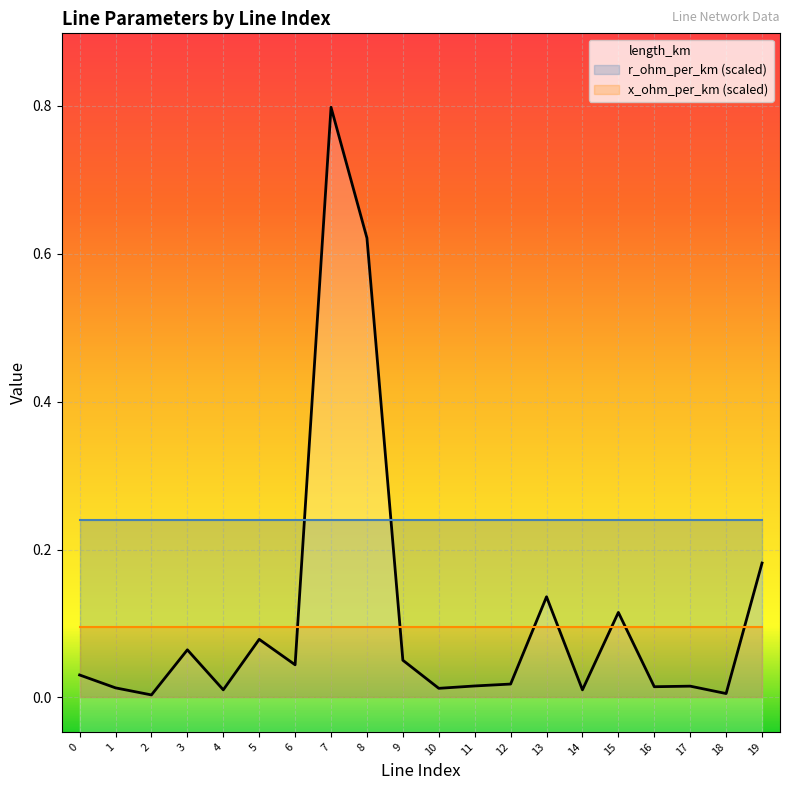

At 17, list the series in order from largest to smallest.

r_ohm_per_km, x_ohm_per_km, length_km